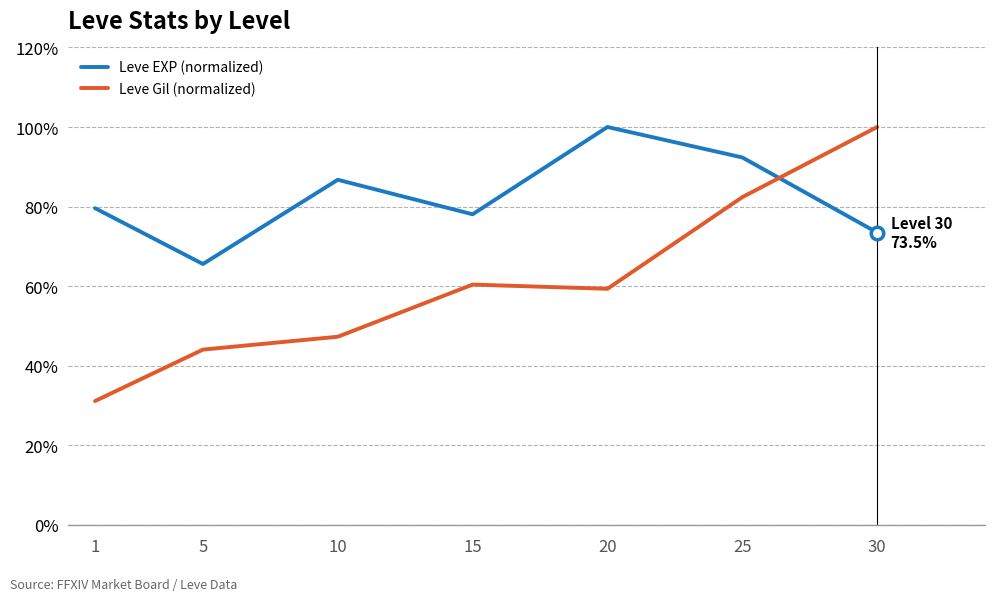

What is the total value across all series at 5?

109.6